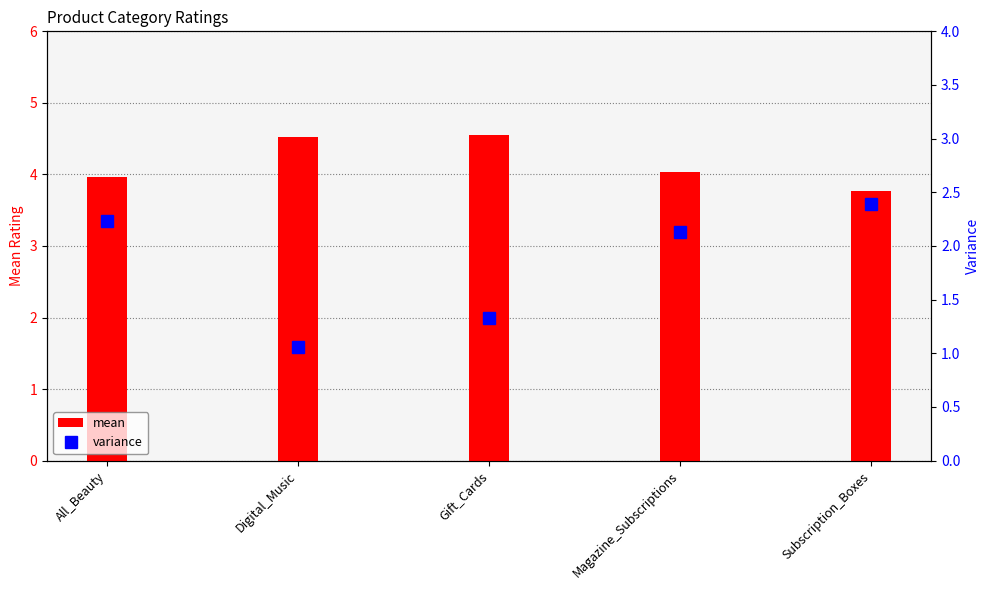

How many data points does each series have?

5